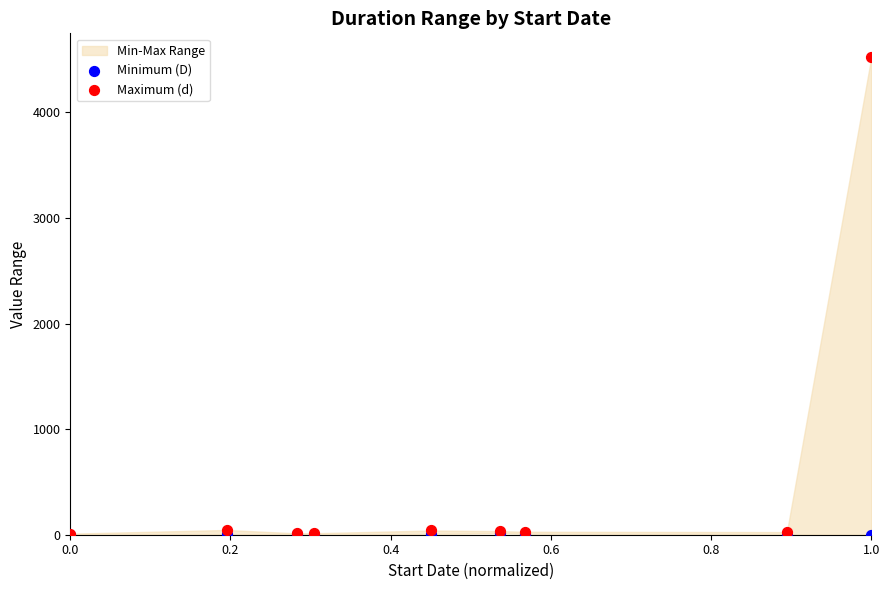

Which series reaches the minimum Y coordinate?

Minimum (D)